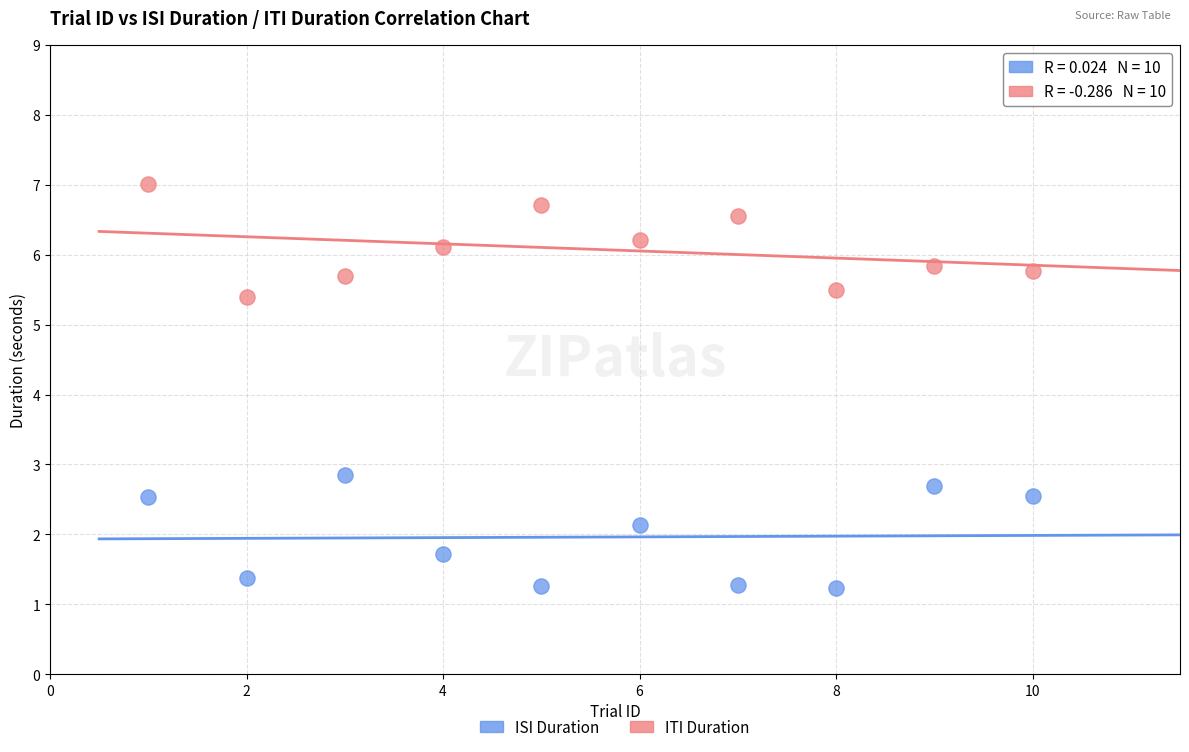

Across all series, what Y value is closest to 4?

2.8